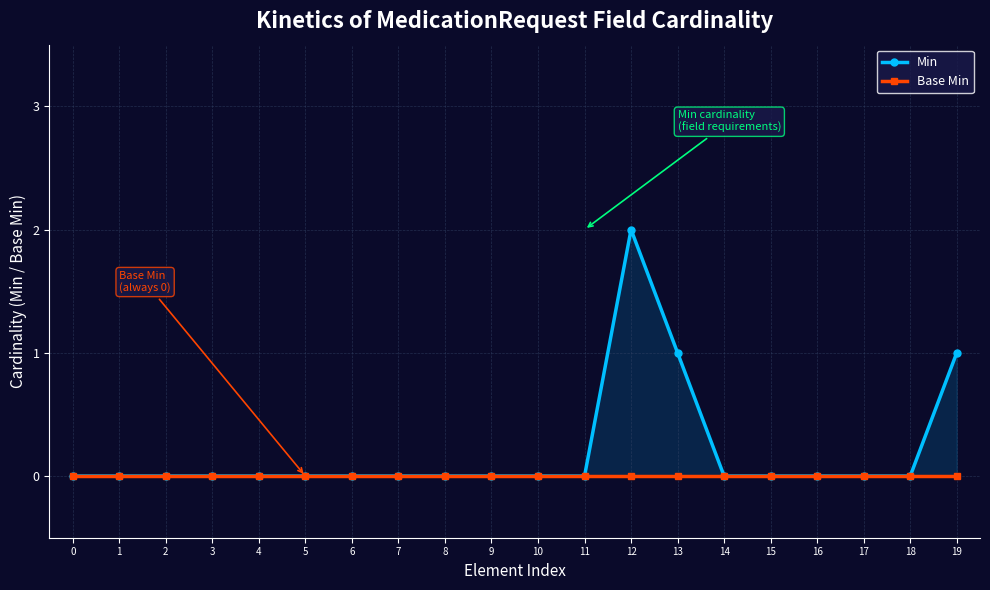

Which series changed the most between 1 and 12?

Min